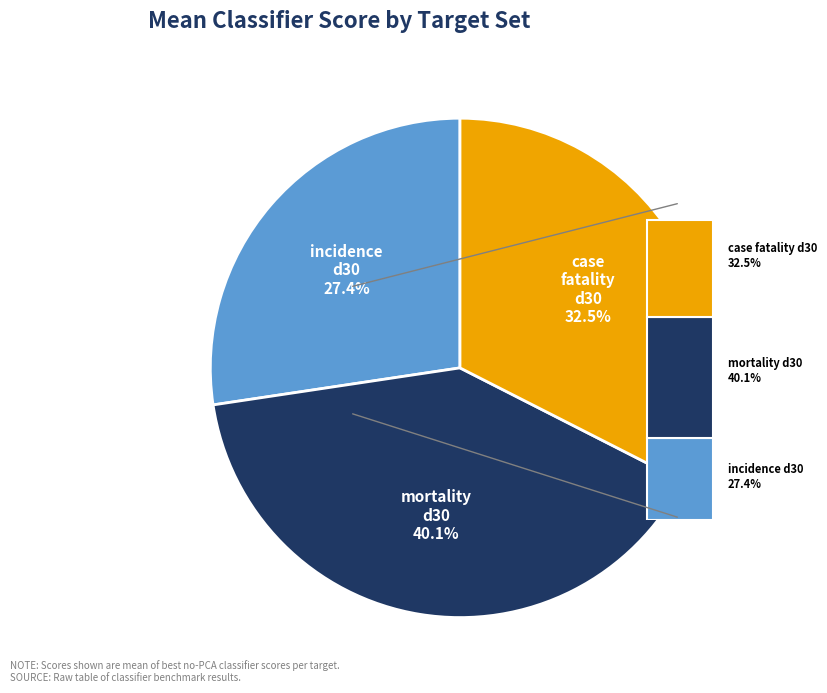

Do mortality_d30 and incidence_d30 together represent more than half of the pie?

Yes